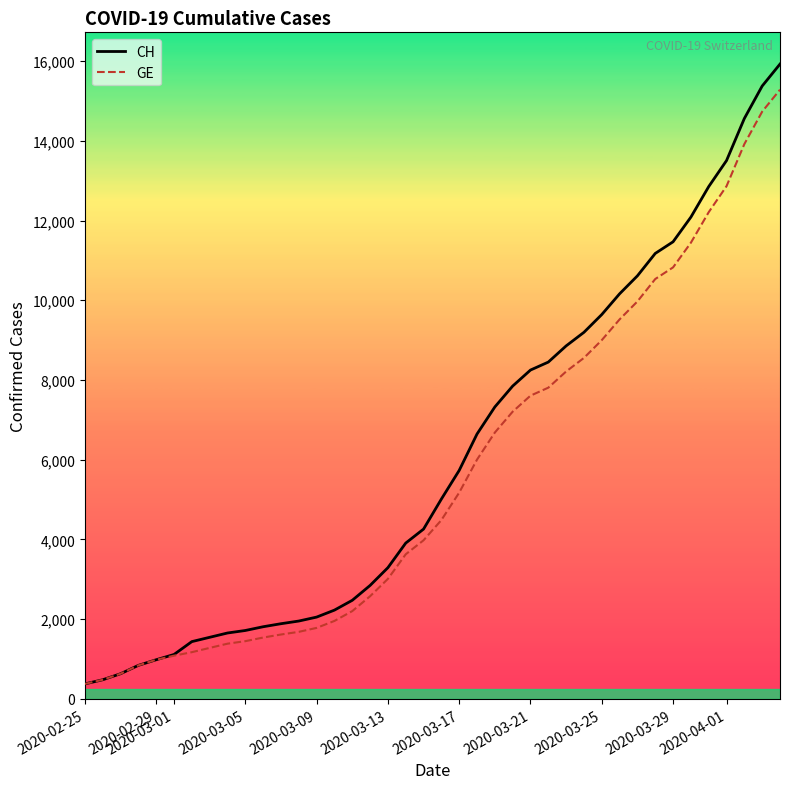

List the series in order of their overall mean, highest first.

CH, GE